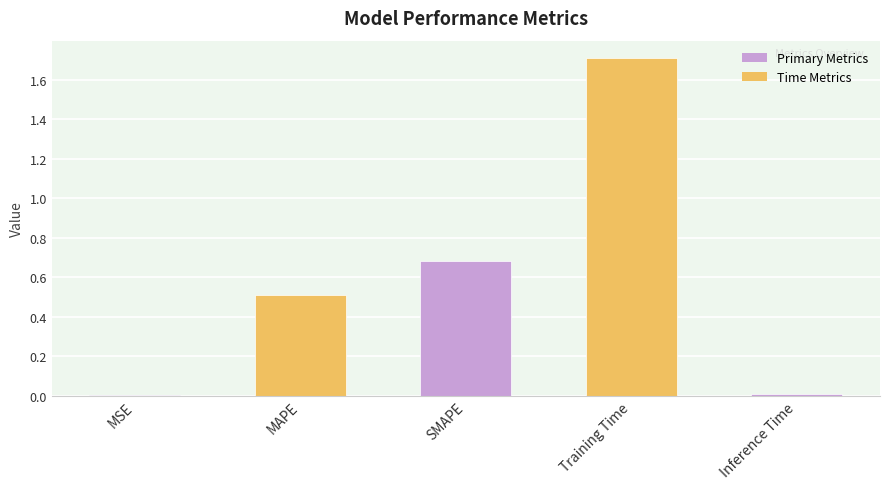

What is the greatest value displayed?

1.7